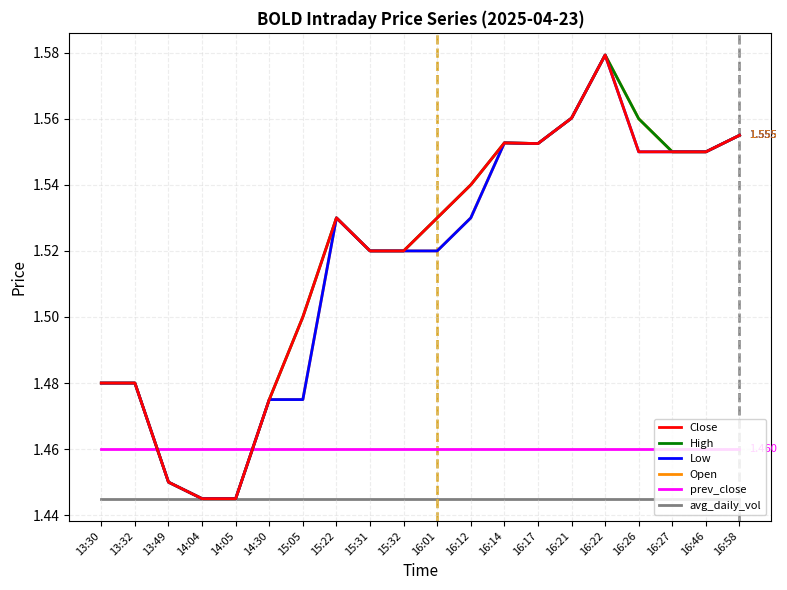

True or false: Open has a value of 2.2 at 16:22.

False